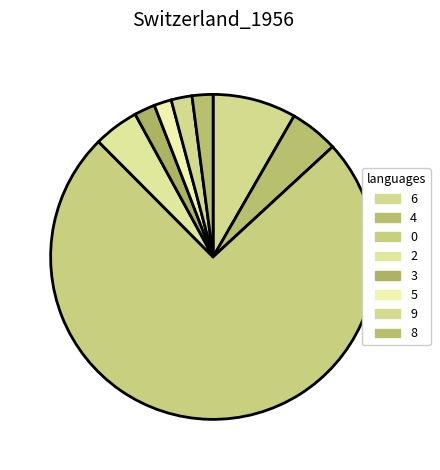

Count the number of slices in the pie.

8